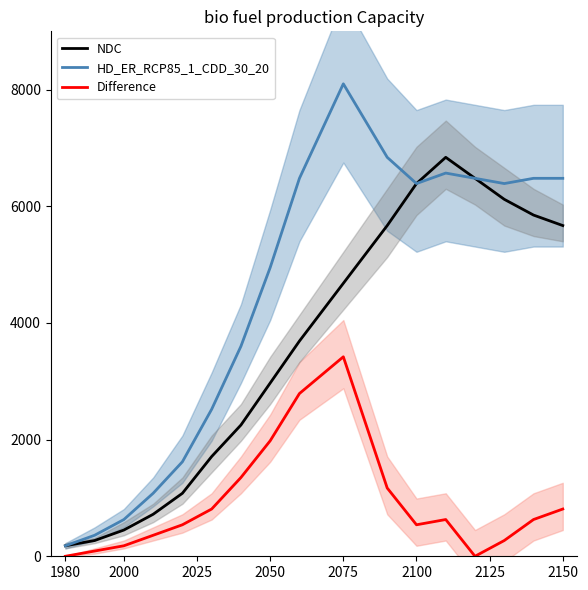

Reading right to left, transcribe all the data shown in this chart.

NDC: 5670	5850	6120	6480	6840	6390	5670	4680	3690	2970	2250	1710	1080	720	450	270	180
HD_ER_RCP85_1_CDD_30_20: 6480	6480	6390	6480	6570	6390	6840	8100	6480	4950	3600	2520	1620	1080	630	360	180
Difference: 810	630	270	0	630	540	1170	3420	2790	1980	1350	810	540	360	180	90	0